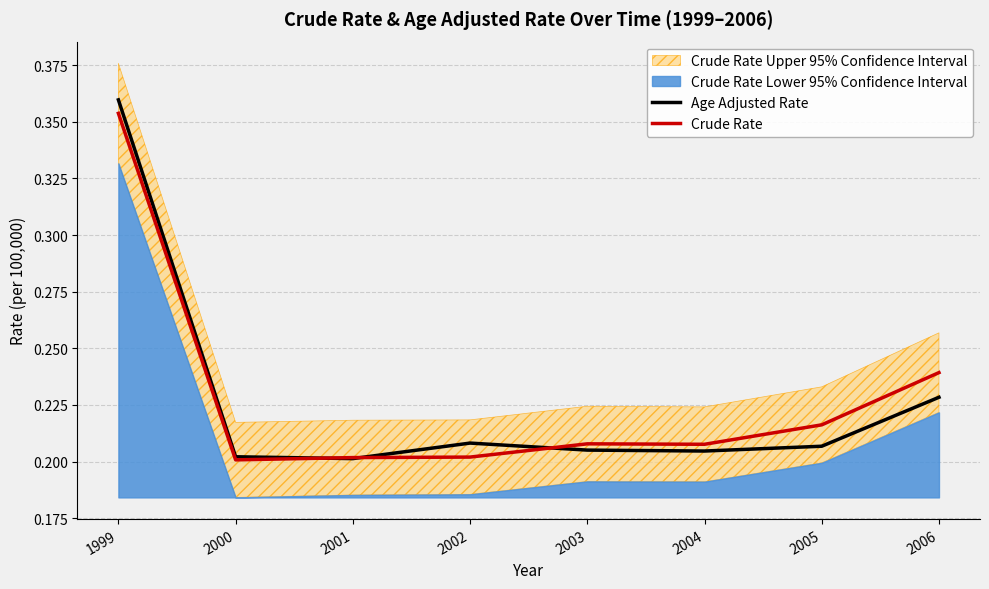

True or false: Crude Rate has more than 1 points higher than both neighbors.

False